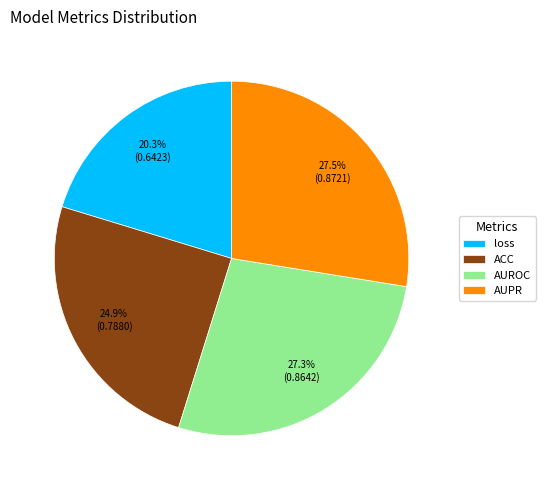

Which category has the smallest portion of the pie?

loss